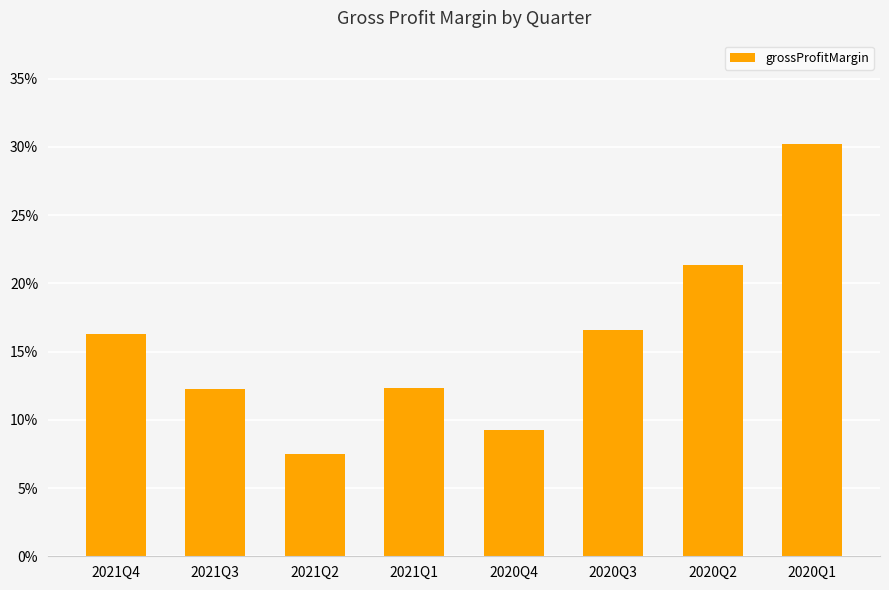

Are the bars horizontal?

No